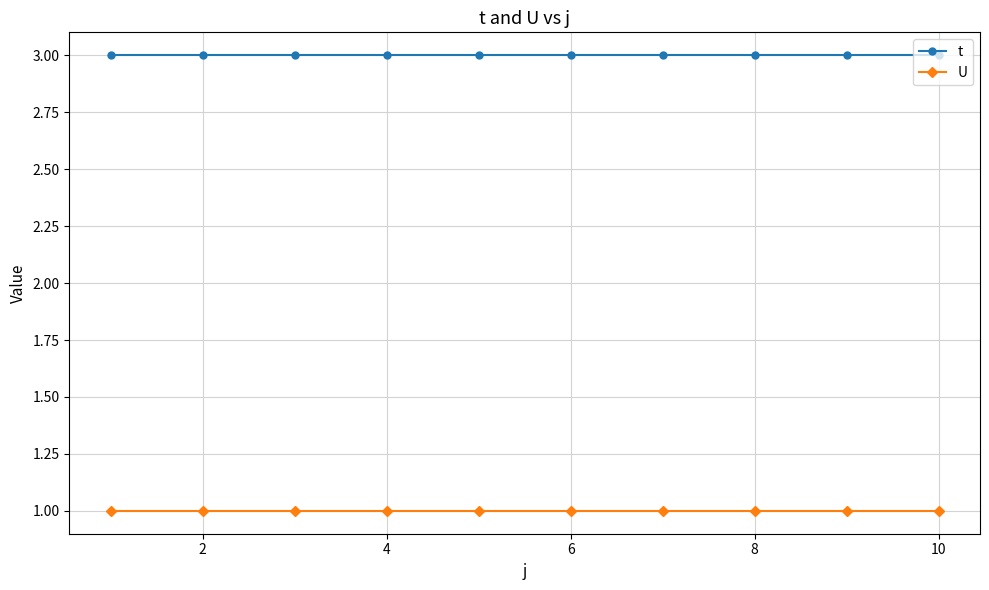

True or false: t and U cross at least once.

False